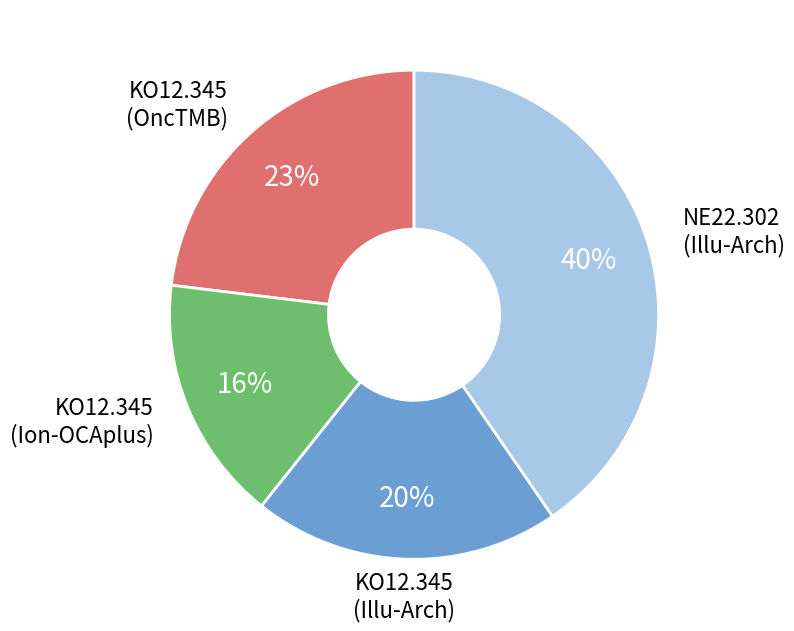

Rank the categories by value from lowest to highest.

KO12.345 (Ion-OCAplus), KO12.345 (Illu-Arch), KO12.345 (OncTMB), NE22.302 (Illu-Arch)